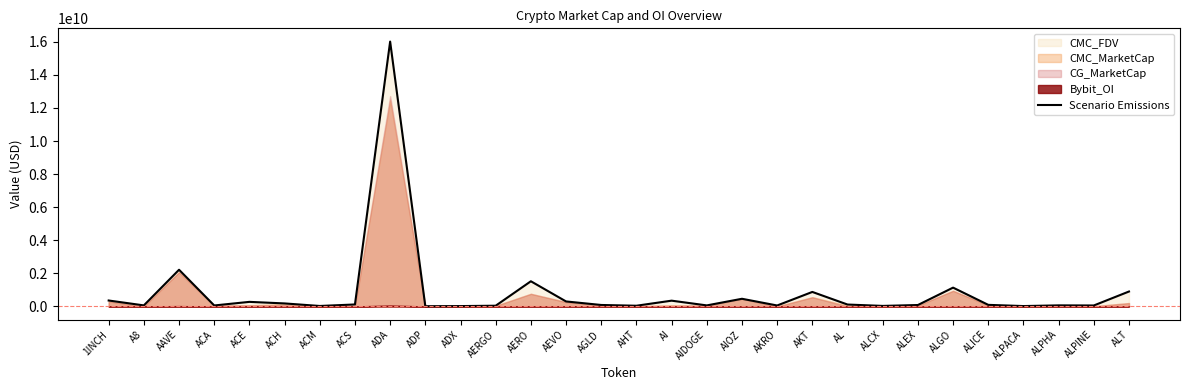

What is the sum of the values at ALPHA and ALEX?

154998348.8